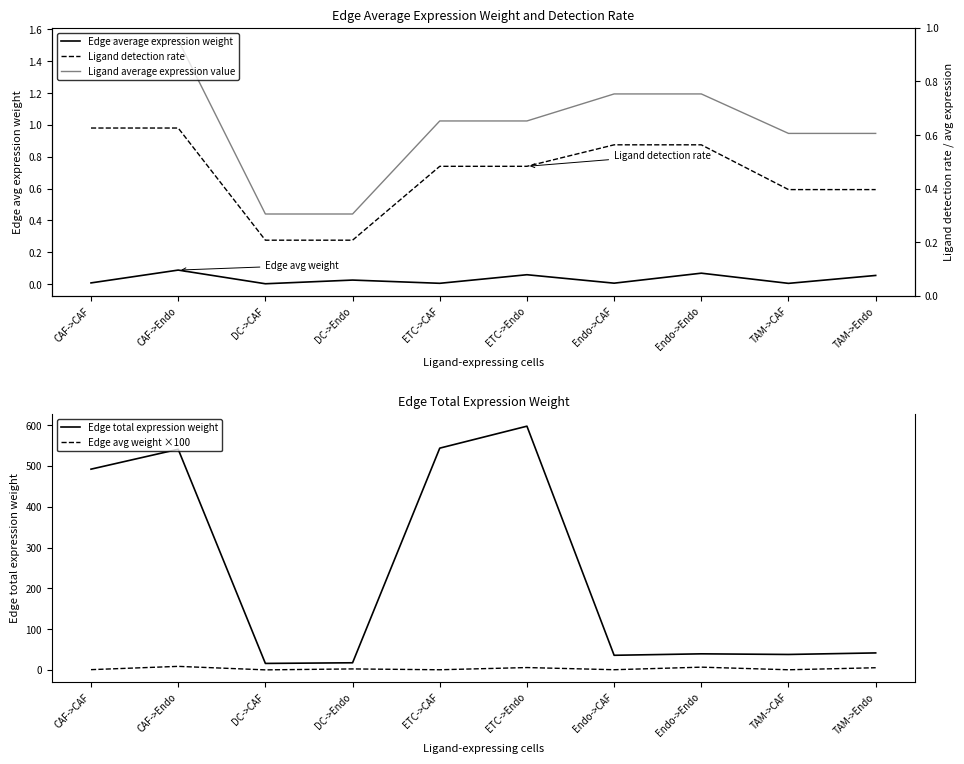

What is the label of the 3rd point from the left?

DC->CAF